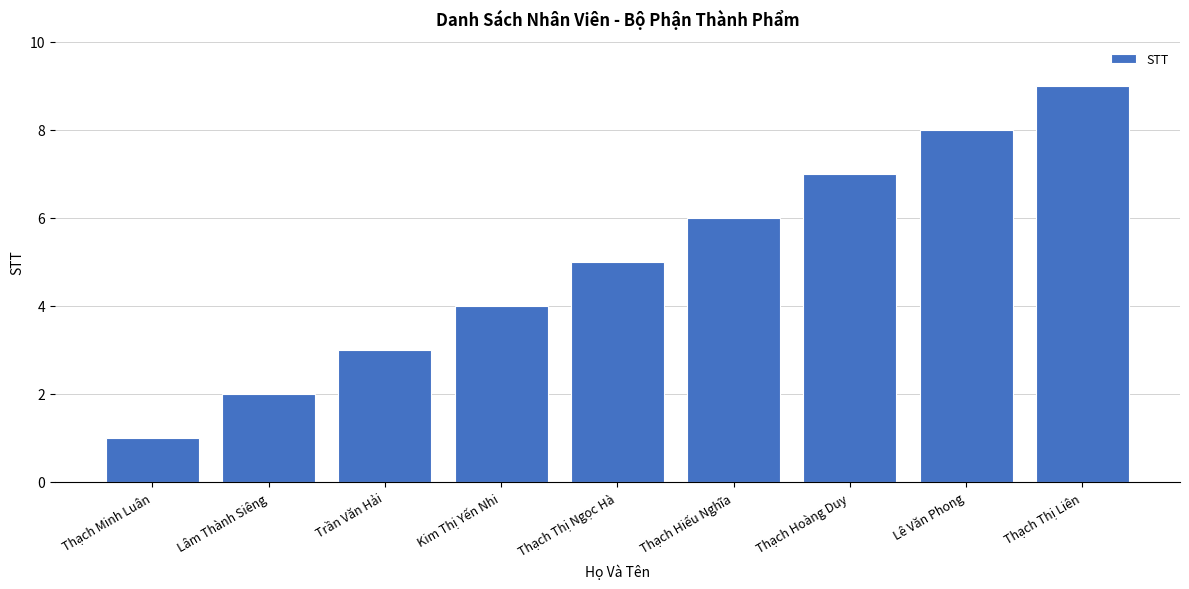

What position from the left is Lê Văn Phong?

8